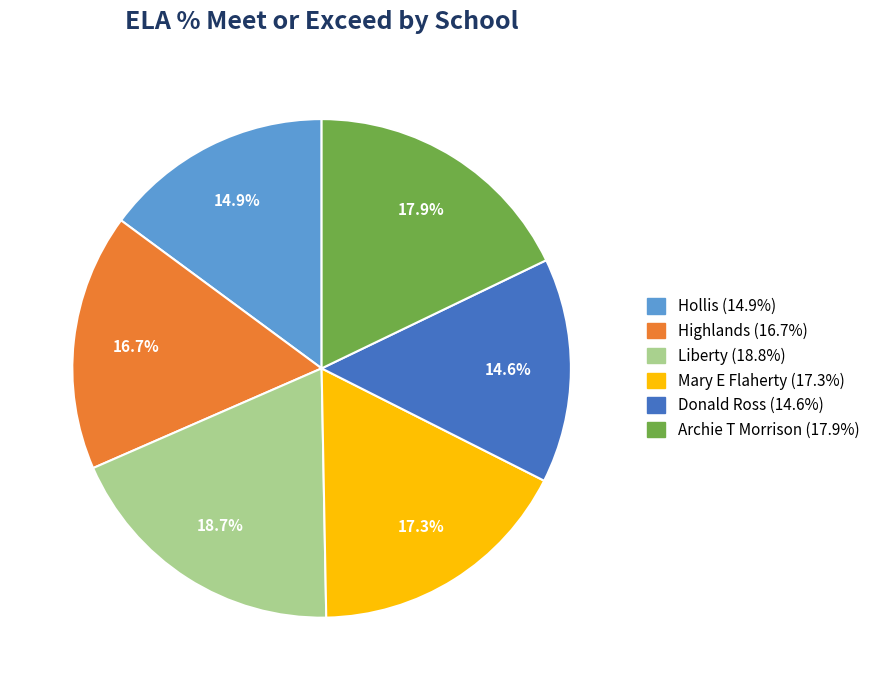

Which slice is the largest?

Liberty